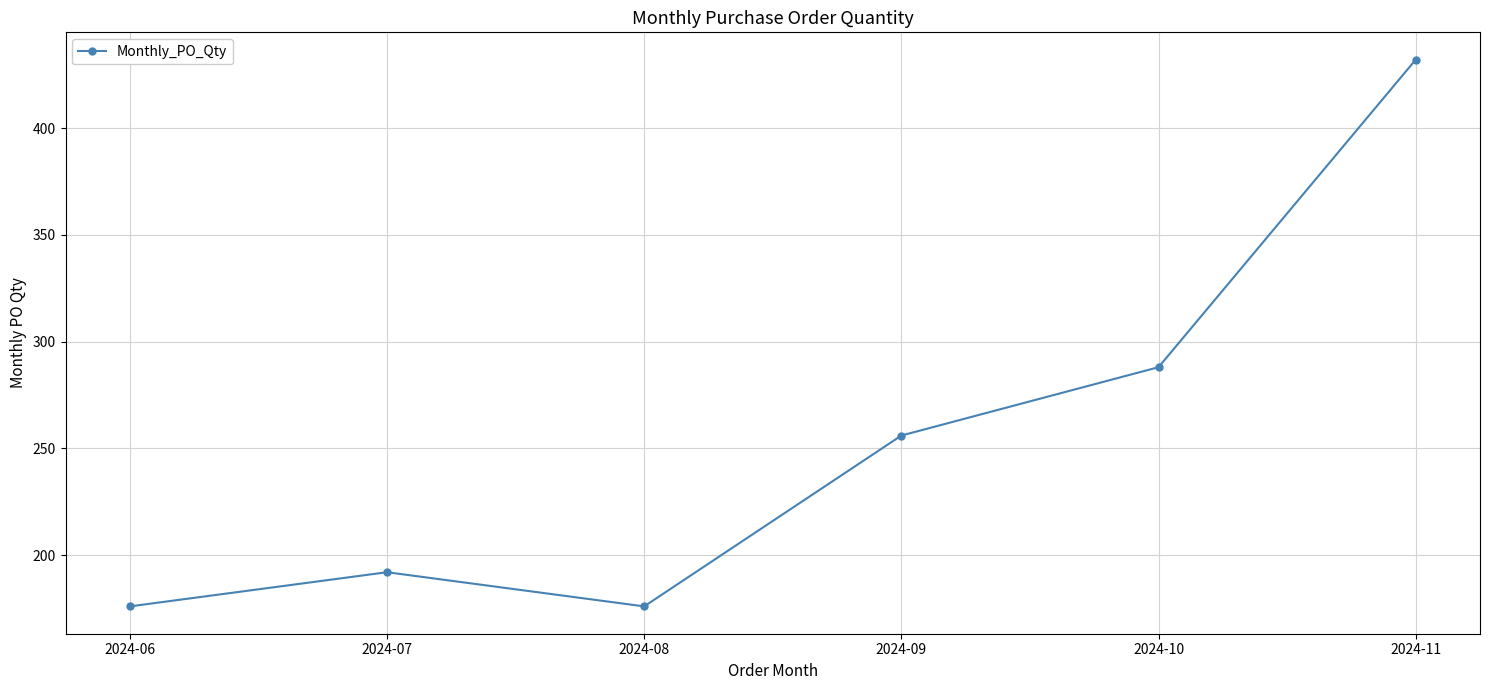

Between 2024-10 and 2024-07, which is larger?

2024-10